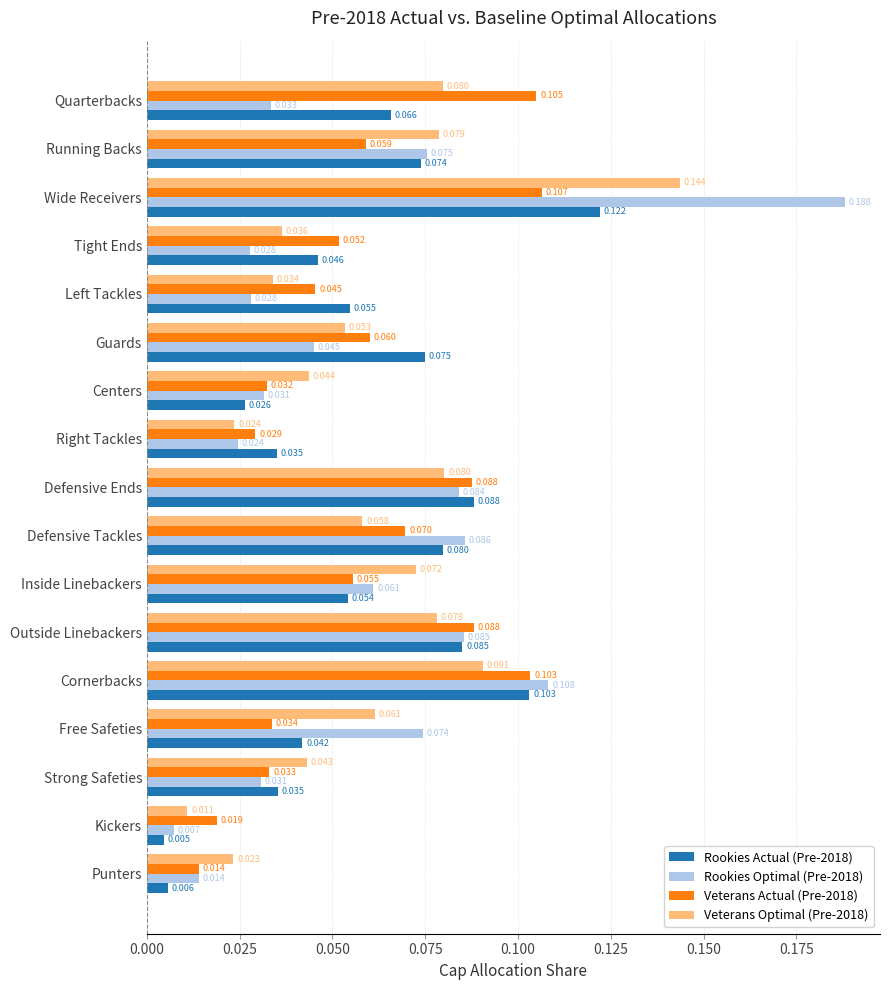

Is the value of Rookies Actual (Pre-2018) at Free Safeties greater than the value of Rookies Optimal (Pre-2018) at Inside Linebackers?

No